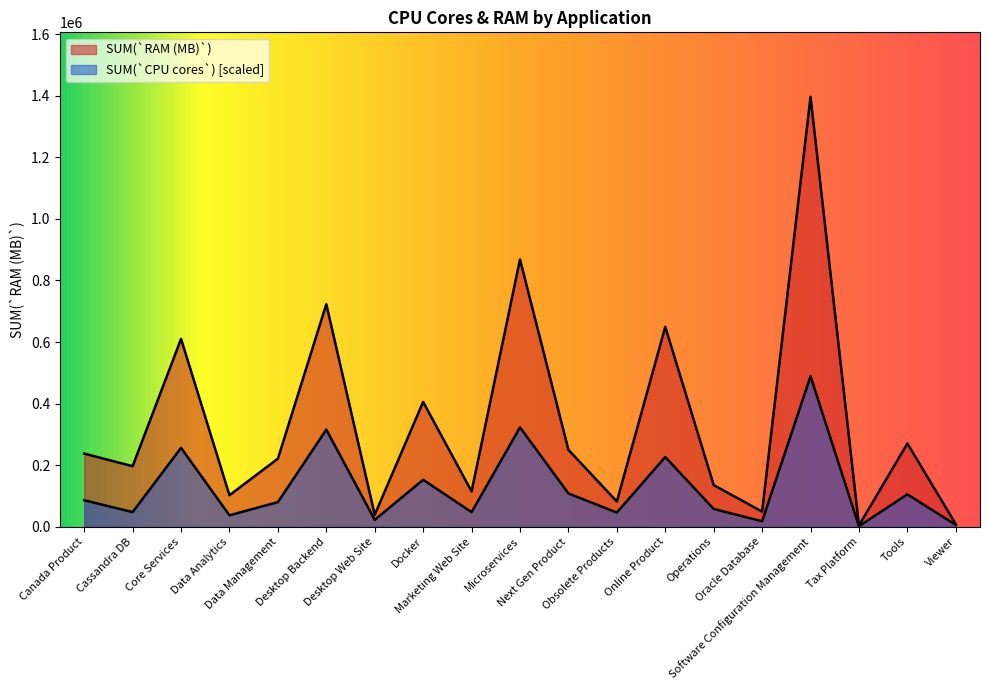

Reading left to right, list all the values displayed in this chart.

SUM(`RAM (MB)`): Canada Product=237568.0	Cassandra DB=196608.0	Core Services=610304.0	Data Analytics=102400.0	Data Management=221184.0	Desktop Backend=722944.0	Desktop Web Site=38912.0	Docker=405504.0	Marketing Web Site=114688.0	Microservices=868352.0	Next Gen Product=249856.0	Obsolete Products=81920.0	Online Product=649216.0	Operations=135168.0	Oracle Database=49152.0	Software Configuration Management=1396736.0	Tax Platform=4096.0	Tools=270336.0	Viewer=8200.0
SUM(`CPU cores`): Canada Product=85920.4	Cassandra DB=47404.4	Core Services=256279.9	Data Analytics=37034.7	Data Management=79994.9	Desktop Backend=315535.4	Desktop Web Site=22220.8	Docker=152582.8	Marketing Web Site=47404.4	Microservices=322942.3	Next Gen Product=108141.2	Obsolete Products=45923.0	Online Product=226652.2	Operations=57774.1	Oracle Database=17776.6	Software Configuration Management=488857.6	Tax Platform=1481.4	Tools=105178.5	Viewer=5925.5